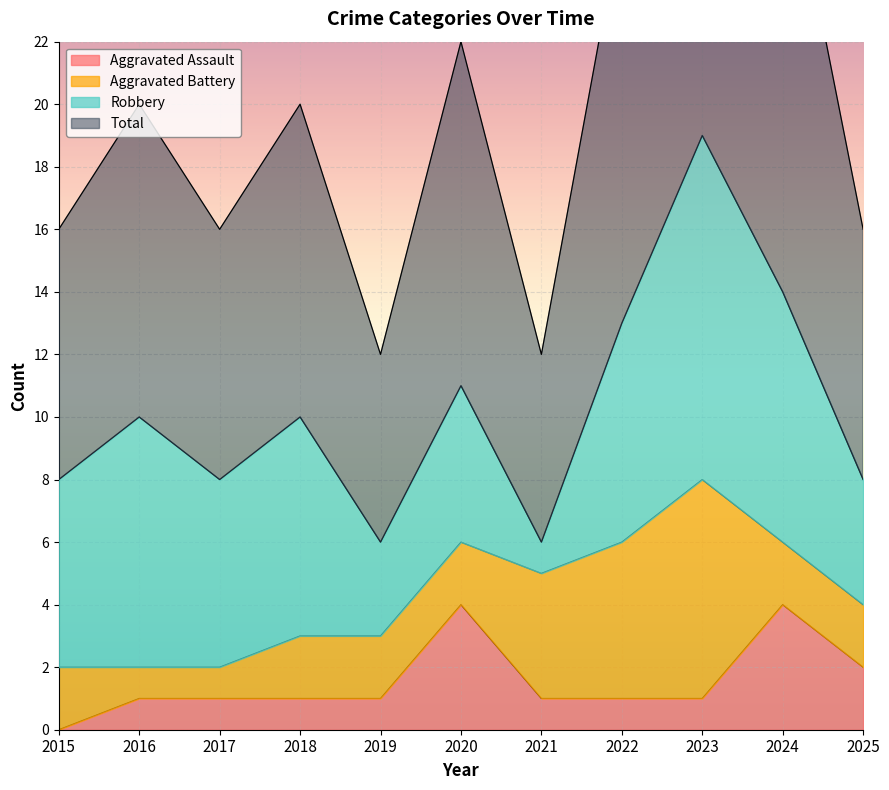

True or false: Aggravated Assault and Total intersect in this chart.

False